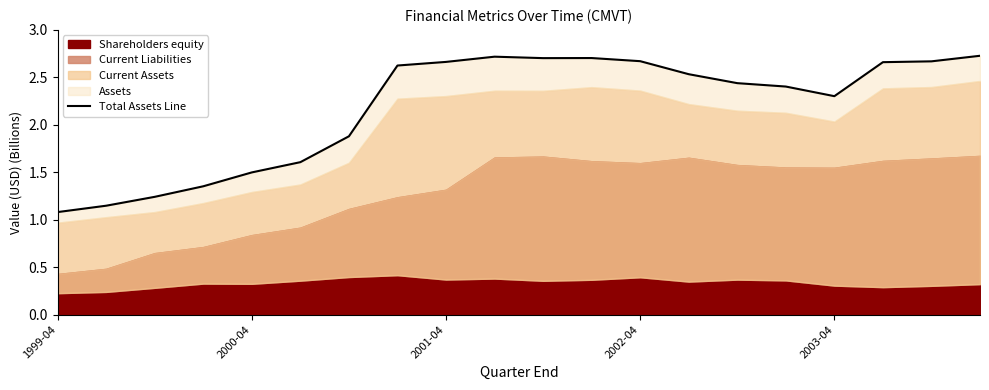

Does the chart display data point markers on the line(s)?

No